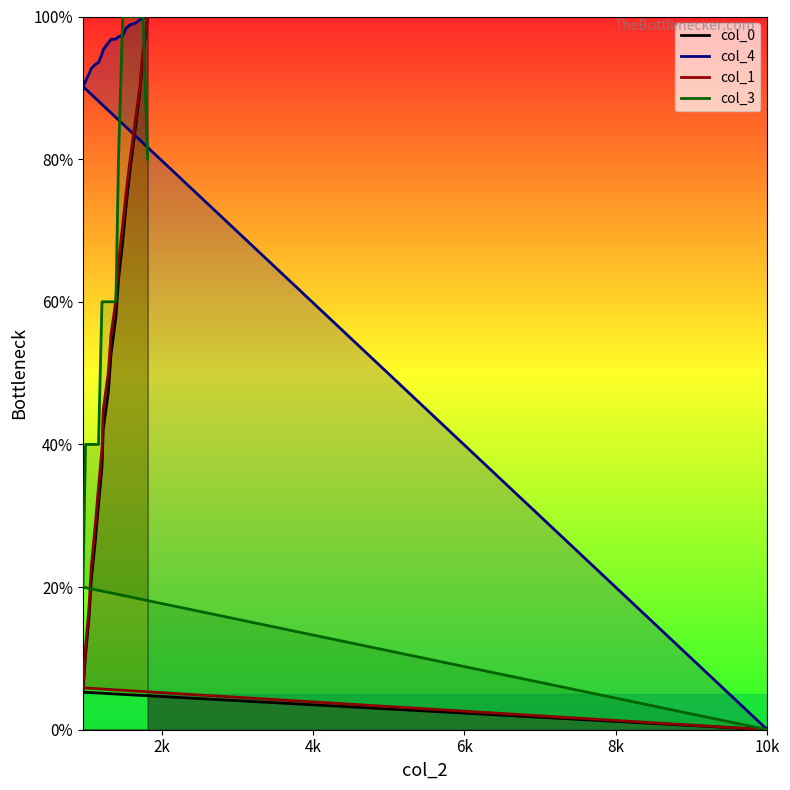

Where does the col_1 series first go above 55?

1331